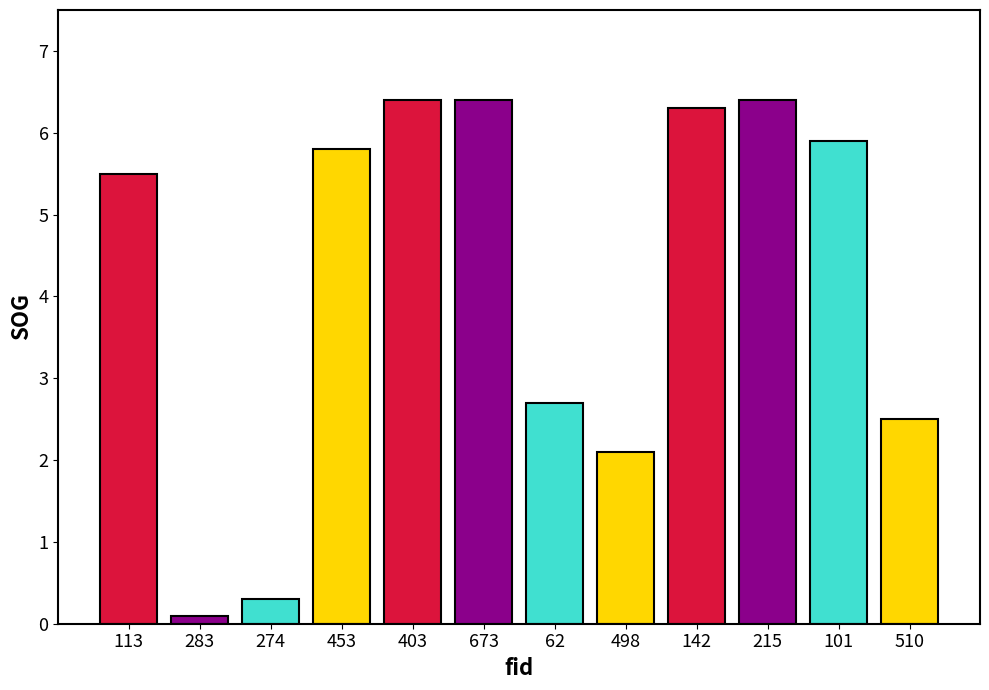

What is the difference between the second highest and second lowest values?

6.1